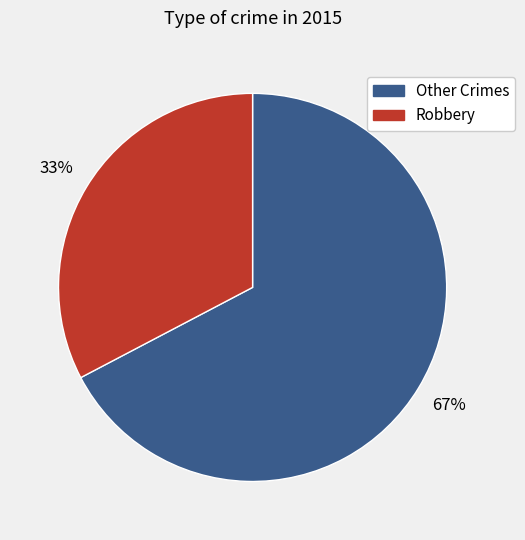

How many segments does this pie chart have?

2